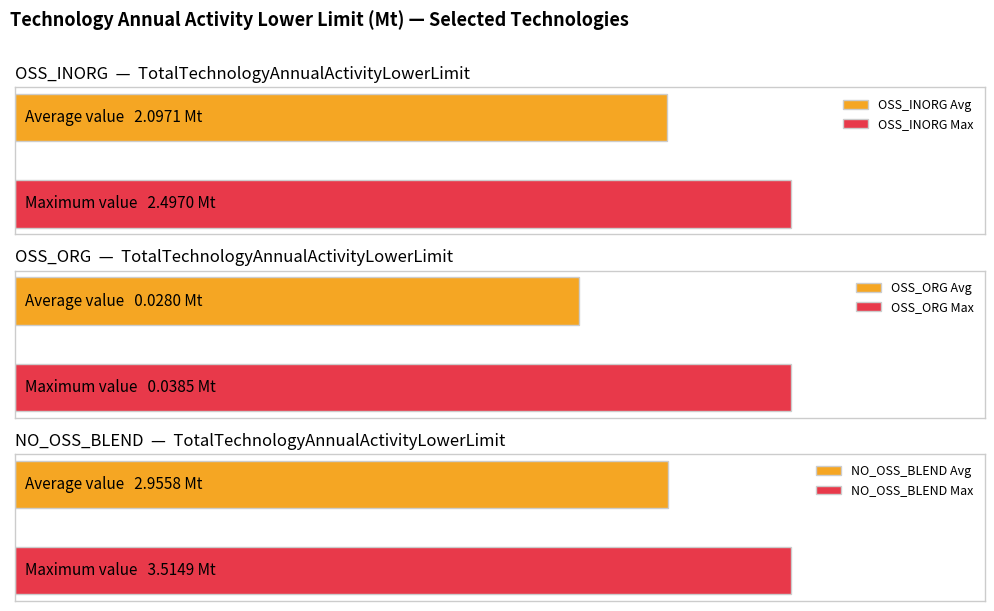

How many distinct data groups are displayed?

3